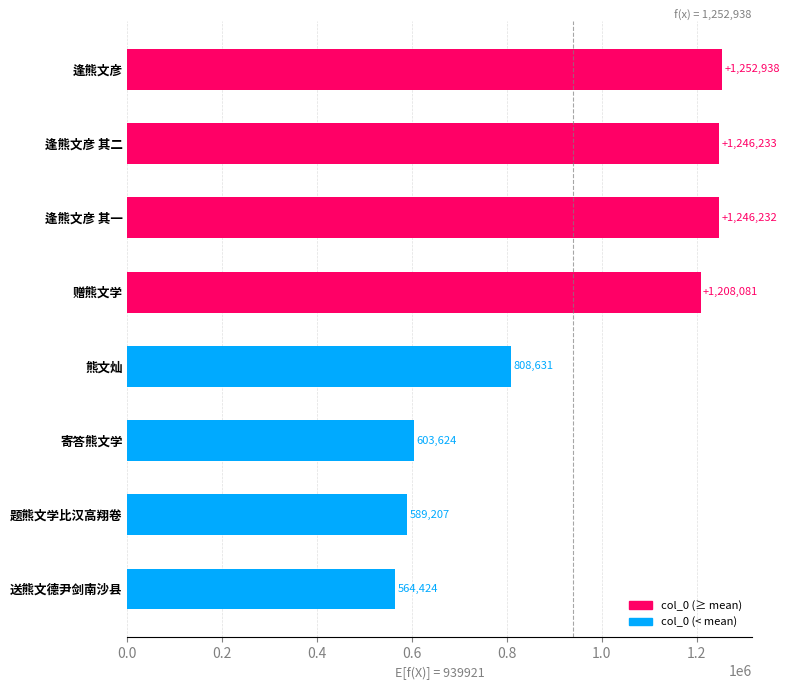

What is the difference between the maximum and minimum values?

688514